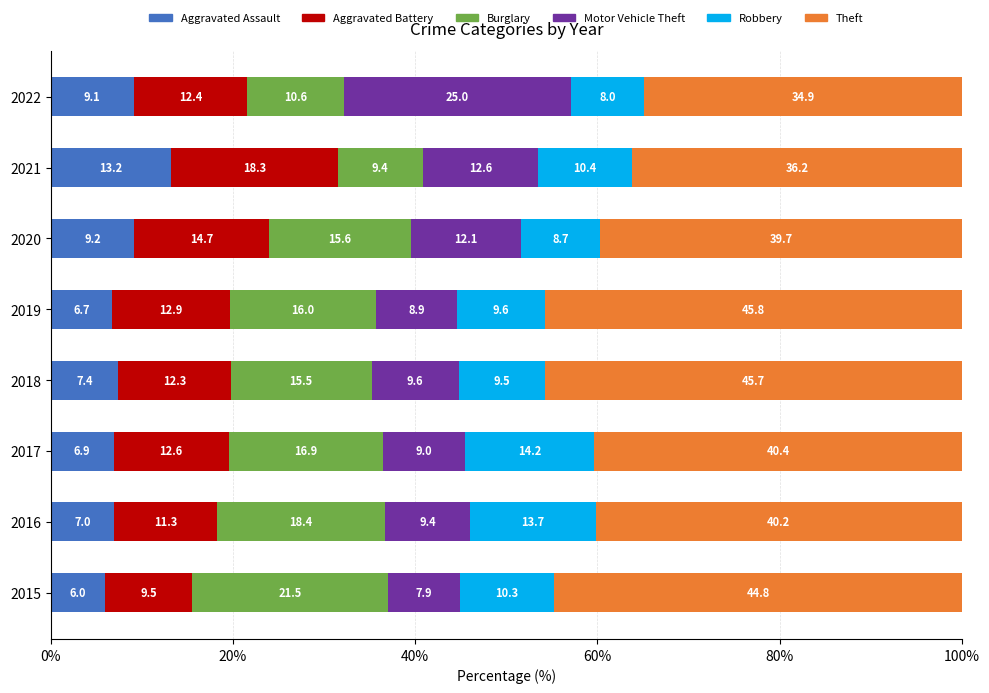

What is the difference between the second highest and second lowest values in the Aggravated Assault series?

2.5